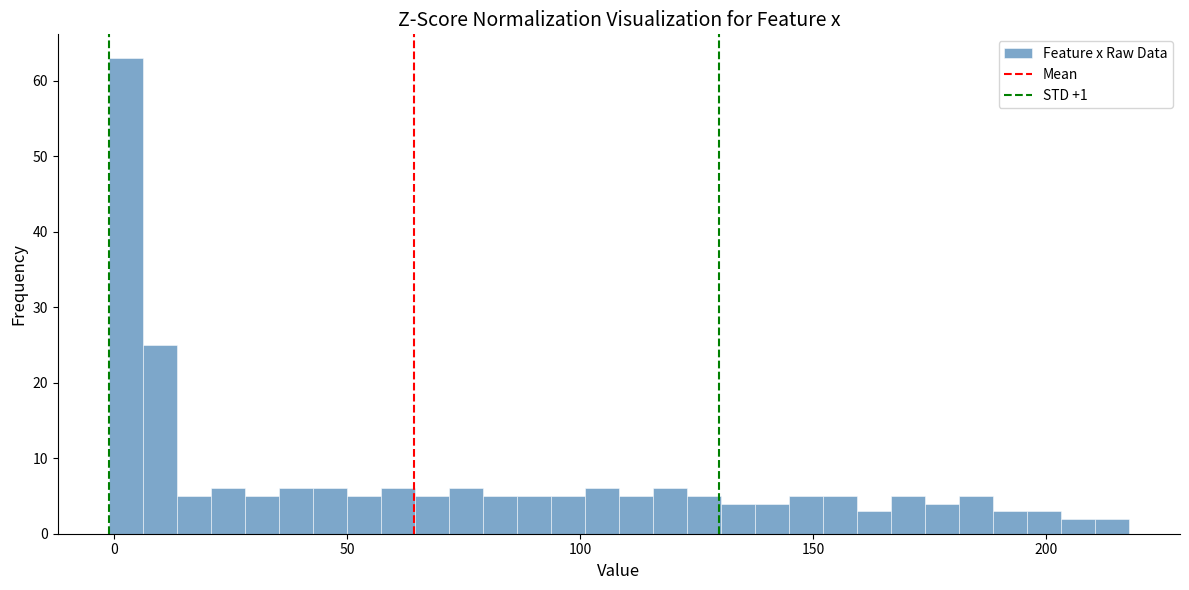

Around what value on the x-axis is the tallest bar? Give the approximate position of its centre, as read against the axis.

5